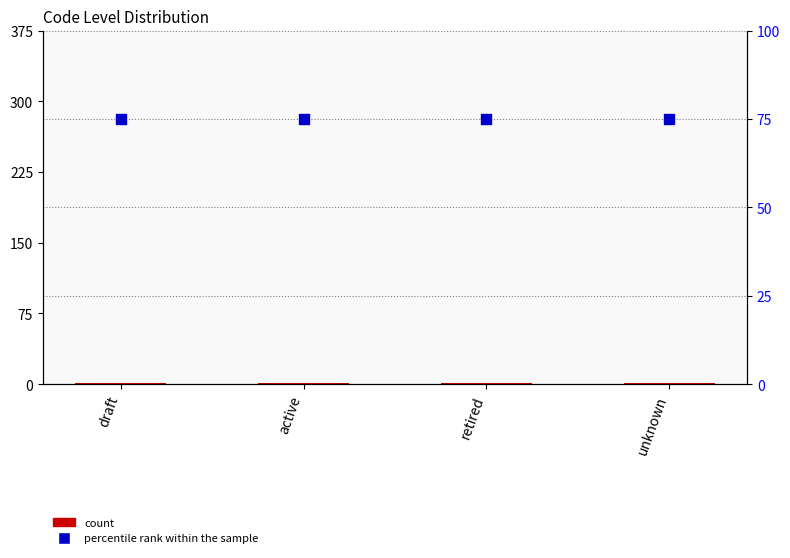

Which series contains the lowest Y value?

count